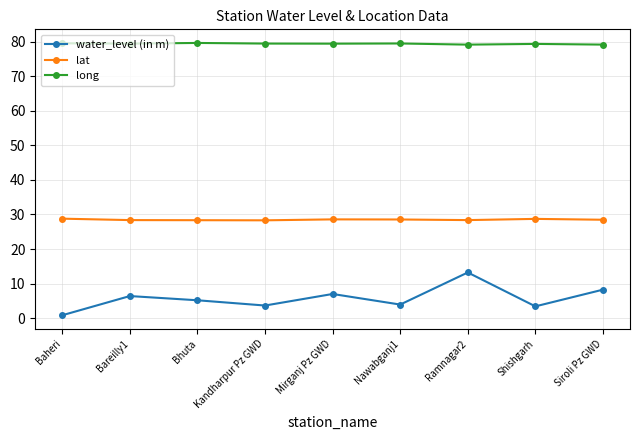

True or false: water_level (in m) has more than 1 interior local peaks.

True